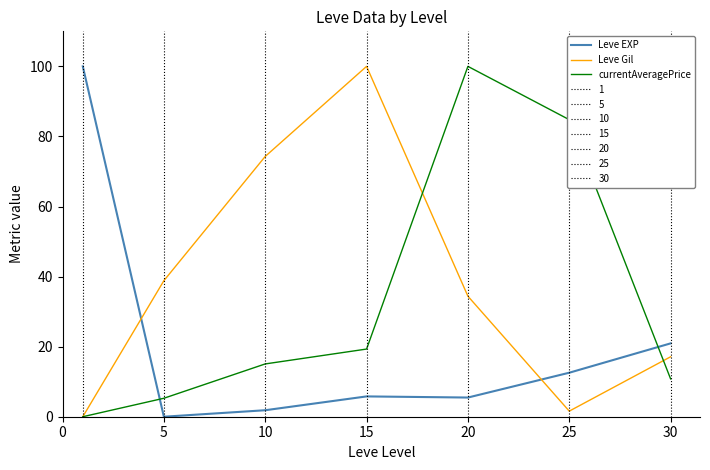

How many positive values does the Leve EXP series have?

6